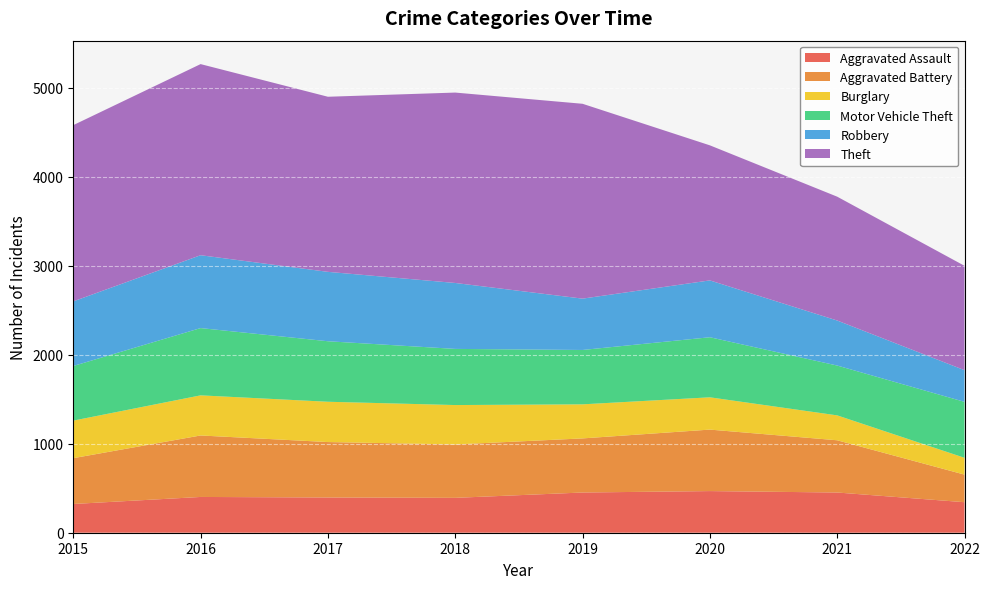

Reading left to right, transcribe all the data shown in this chart.

Aggravated Assault: 323	402	396	392	452	468	452	343
Aggravated Battery: 515	691	623	600	608	691	587	310
Burglary: 422	451	453	443	383	363	280	189
Motor Vehicle Theft: 614	756	680	631	611	675	560	629
Robbery: 726	819	780	741	577	639	506	356
Theft: 1981	2148	1968	2140	2190	1518	1392	1173